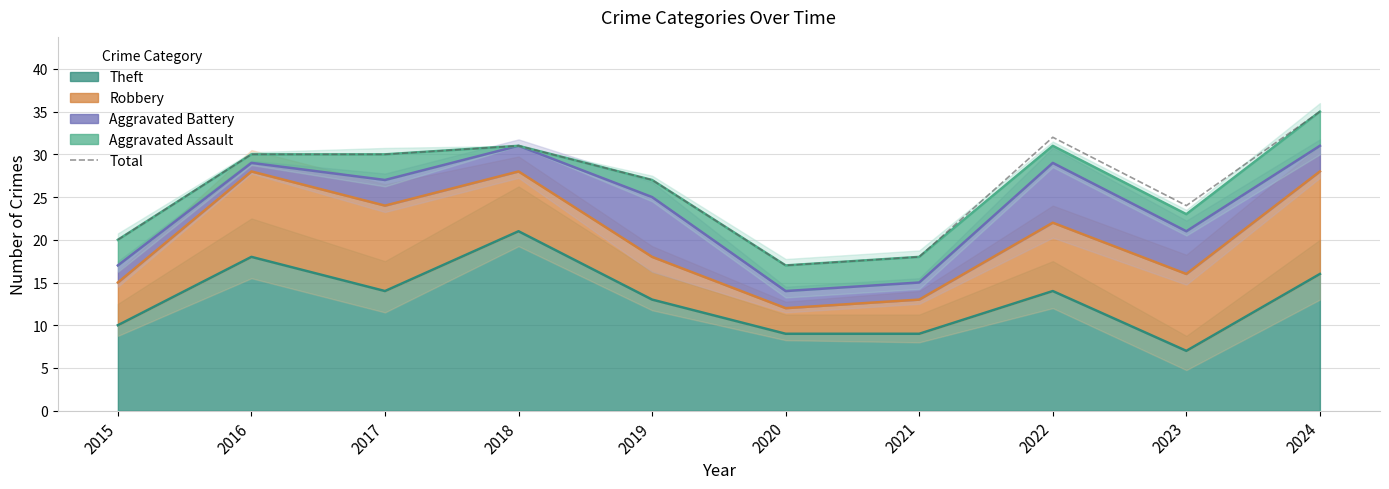

What is the change in value from 2022 to 2023?

-8